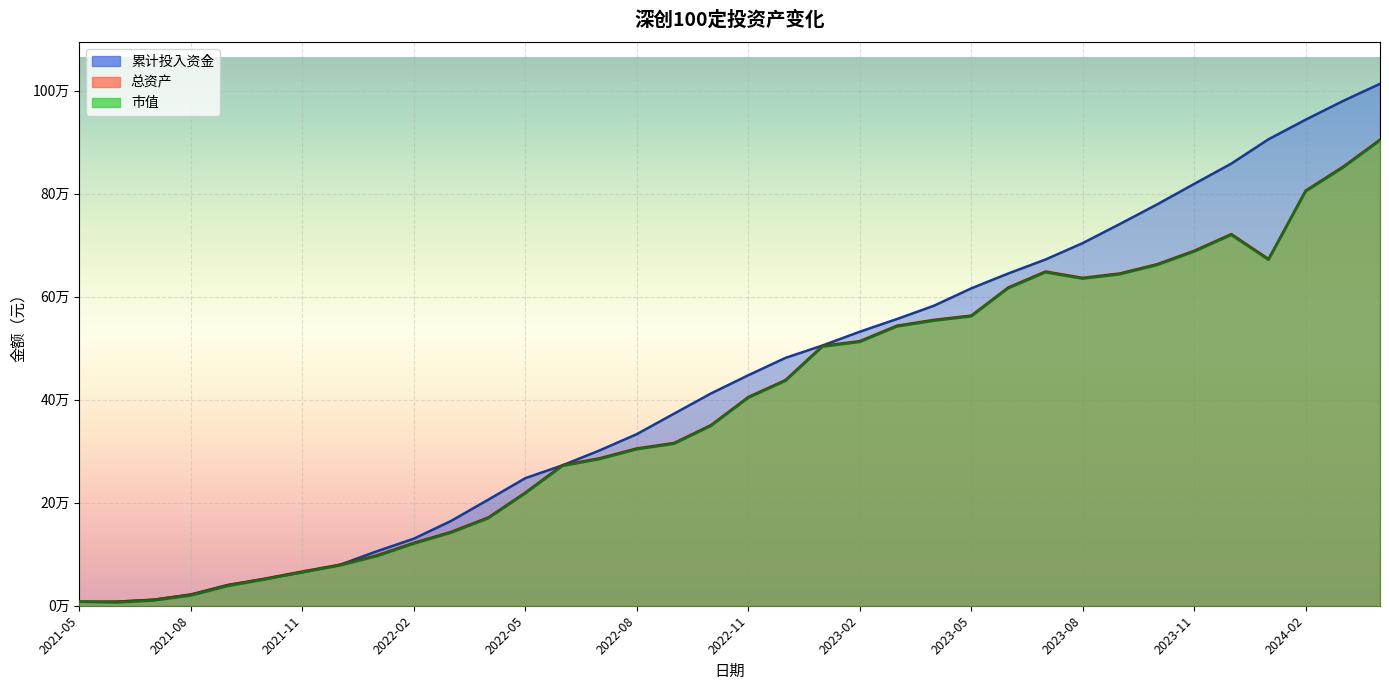

How many lines are shown in the chart?

3